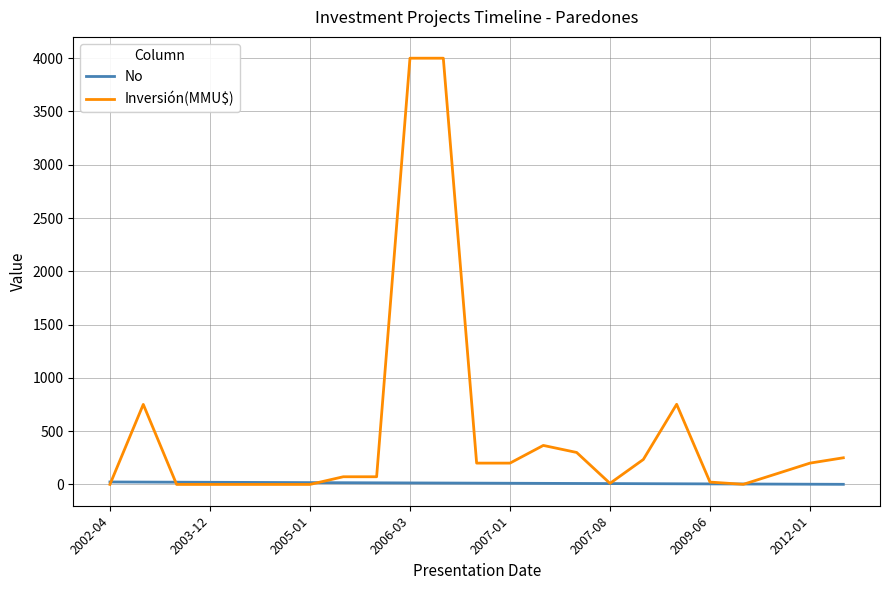

What is the greatest value displayed?

4000